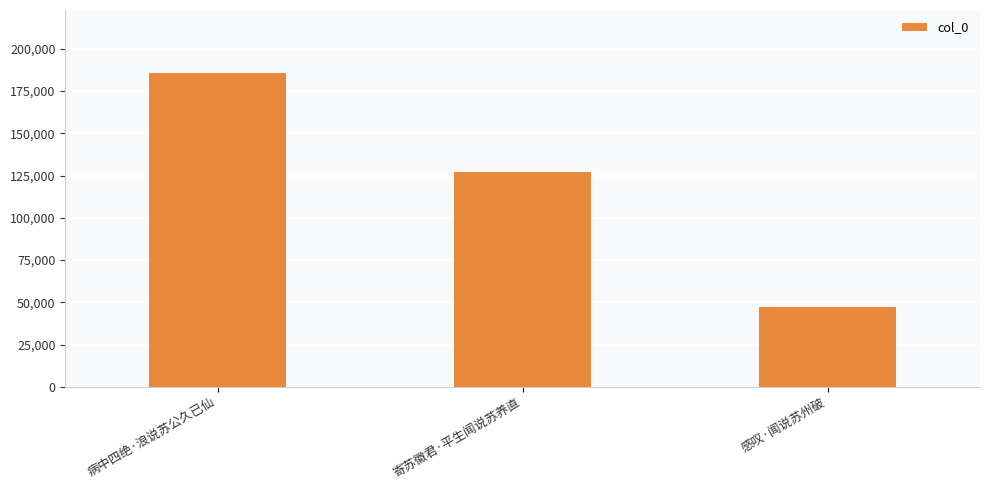

The value at 寄苏徽君·平生闻说苏养直 is 49178. True or false?

False